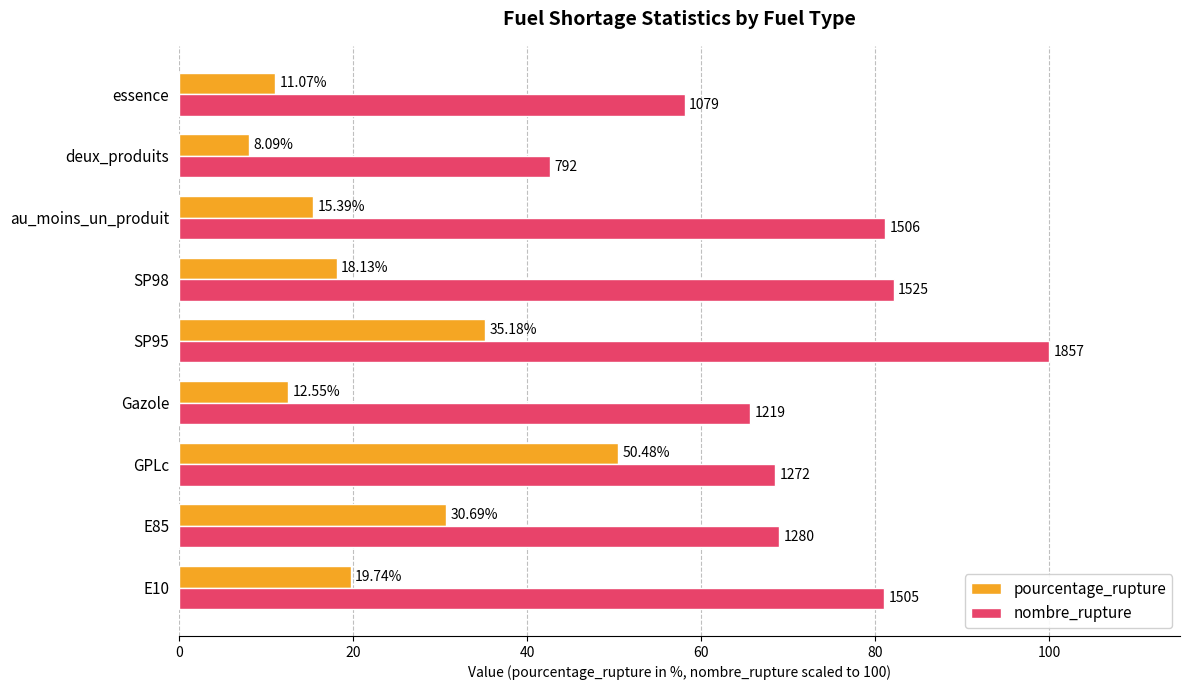

Which category has the lowest value in the nombre_rupture series?

deux_produits